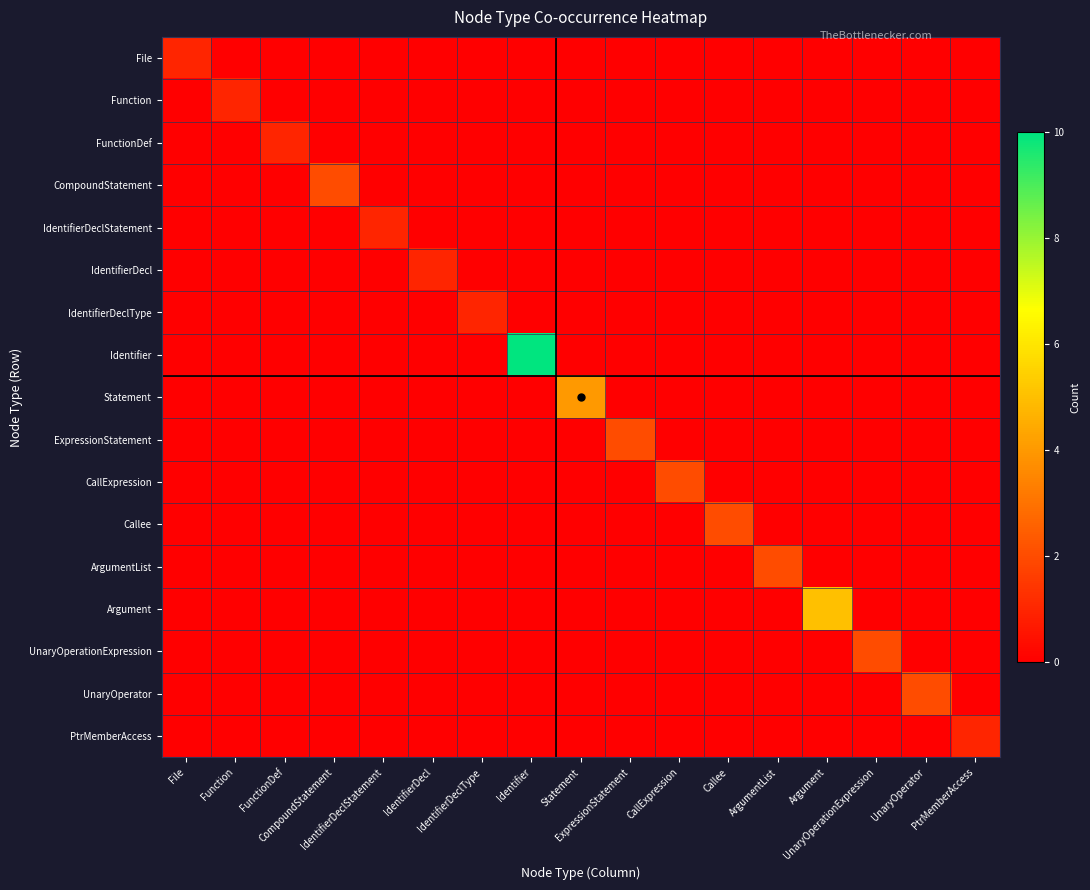

Reading left to right, transcribe all the data shown in this chart.

File: File=1	Function=0	FunctionDef=0	CompoundStatement=0	IdentifierDeclStatement=0	IdentifierDecl=0	IdentifierDeclType=0	Identifier=0	Statement=0	ExpressionStatement=0	CallExpression=0	Callee=0	ArgumentList=0	Argument=0	UnaryOperationExpression=0	UnaryOperator=0	PtrMemberAccess=0
Function: File=0	Function=1	FunctionDef=0	CompoundStatement=0	IdentifierDeclStatement=0	IdentifierDecl=0	IdentifierDeclType=0	Identifier=0	Statement=0	ExpressionStatement=0	CallExpression=0	Callee=0	ArgumentList=0	Argument=0	UnaryOperationExpression=0	UnaryOperator=0	PtrMemberAccess=0
FunctionDef: File=0	Function=0	FunctionDef=1	CompoundStatement=0	IdentifierDeclStatement=0	IdentifierDecl=0	IdentifierDeclType=0	Identifier=0	Statement=0	ExpressionStatement=0	CallExpression=0	Callee=0	ArgumentList=0	Argument=0	UnaryOperationExpression=0	UnaryOperator=0	PtrMemberAccess=0
CompoundStatement: File=0	Function=0	FunctionDef=0	CompoundStatement=2	IdentifierDeclStatement=0	IdentifierDecl=0	IdentifierDeclType=0	Identifier=0	Statement=0	ExpressionStatement=0	CallExpression=0	Callee=0	ArgumentList=0	Argument=0	UnaryOperationExpression=0	UnaryOperator=0	PtrMemberAccess=0
IdentifierDeclStatement: File=0	Function=0	FunctionDef=0	CompoundStatement=0	IdentifierDeclStatement=1	IdentifierDecl=0	IdentifierDeclType=0	Identifier=0	Statement=0	ExpressionStatement=0	CallExpression=0	Callee=0	ArgumentList=0	Argument=0	UnaryOperationExpression=0	UnaryOperator=0	PtrMemberAccess=0
IdentifierDecl: File=0	Function=0	FunctionDef=0	CompoundStatement=0	IdentifierDeclStatement=0	IdentifierDecl=1	IdentifierDeclType=0	Identifier=0	Statement=0	ExpressionStatement=0	CallExpression=0	Callee=0	ArgumentList=0	Argument=0	UnaryOperationExpression=0	UnaryOperator=0	PtrMemberAccess=0
IdentifierDeclType: File=0	Function=0	FunctionDef=0	CompoundStatement=0	IdentifierDeclStatement=0	IdentifierDecl=0	IdentifierDeclType=1	Identifier=0	Statement=0	ExpressionStatement=0	CallExpression=0	Callee=0	ArgumentList=0	Argument=0	UnaryOperationExpression=0	UnaryOperator=0	PtrMemberAccess=0
Identifier: File=0	Function=0	FunctionDef=0	CompoundStatement=0	IdentifierDeclStatement=0	IdentifierDecl=0	IdentifierDeclType=0	Identifier=10	Statement=0	ExpressionStatement=0	CallExpression=0	Callee=0	ArgumentList=0	Argument=0	UnaryOperationExpression=0	UnaryOperator=0	PtrMemberAccess=0
Statement: File=0	Function=0	FunctionDef=0	CompoundStatement=0	IdentifierDeclStatement=0	IdentifierDecl=0	IdentifierDeclType=0	Identifier=0	Statement=4	ExpressionStatement=0	CallExpression=0	Callee=0	ArgumentList=0	Argument=0	UnaryOperationExpression=0	UnaryOperator=0	PtrMemberAccess=0
ExpressionStatement: File=0	Function=0	FunctionDef=0	CompoundStatement=0	IdentifierDeclStatement=0	IdentifierDecl=0	IdentifierDeclType=0	Identifier=0	Statement=0	ExpressionStatement=2	CallExpression=0	Callee=0	ArgumentList=0	Argument=0	UnaryOperationExpression=0	UnaryOperator=0	PtrMemberAccess=0
CallExpression: File=0	Function=0	FunctionDef=0	CompoundStatement=0	IdentifierDeclStatement=0	IdentifierDecl=0	IdentifierDeclType=0	Identifier=0	Statement=0	ExpressionStatement=0	CallExpression=2	Callee=0	ArgumentList=0	Argument=0	UnaryOperationExpression=0	UnaryOperator=0	PtrMemberAccess=0
Callee: File=0	Function=0	FunctionDef=0	CompoundStatement=0	IdentifierDeclStatement=0	IdentifierDecl=0	IdentifierDeclType=0	Identifier=0	Statement=0	ExpressionStatement=0	CallExpression=0	Callee=2	ArgumentList=0	Argument=0	UnaryOperationExpression=0	UnaryOperator=0	PtrMemberAccess=0
ArgumentList: File=0	Function=0	FunctionDef=0	CompoundStatement=0	IdentifierDeclStatement=0	IdentifierDecl=0	IdentifierDeclType=0	Identifier=0	Statement=0	ExpressionStatement=0	CallExpression=0	Callee=0	ArgumentList=2	Argument=0	UnaryOperationExpression=0	UnaryOperator=0	PtrMemberAccess=0
Argument: File=0	Function=0	FunctionDef=0	CompoundStatement=0	IdentifierDeclStatement=0	IdentifierDecl=0	IdentifierDeclType=0	Identifier=0	Statement=0	ExpressionStatement=0	CallExpression=0	Callee=0	ArgumentList=0	Argument=5	UnaryOperationExpression=0	UnaryOperator=0	PtrMemberAccess=0
UnaryOperationExpression: File=0	Function=0	FunctionDef=0	CompoundStatement=0	IdentifierDeclStatement=0	IdentifierDecl=0	IdentifierDeclType=0	Identifier=0	Statement=0	ExpressionStatement=0	CallExpression=0	Callee=0	ArgumentList=0	Argument=0	UnaryOperationExpression=2	UnaryOperator=0	PtrMemberAccess=0
UnaryOperator: File=0	Function=0	FunctionDef=0	CompoundStatement=0	IdentifierDeclStatement=0	IdentifierDecl=0	IdentifierDeclType=0	Identifier=0	Statement=0	ExpressionStatement=0	CallExpression=0	Callee=0	ArgumentList=0	Argument=0	UnaryOperationExpression=0	UnaryOperator=2	PtrMemberAccess=0
PtrMemberAccess: File=0	Function=0	FunctionDef=0	CompoundStatement=0	IdentifierDeclStatement=0	IdentifierDecl=0	IdentifierDeclType=0	Identifier=0	Statement=0	ExpressionStatement=0	CallExpression=0	Callee=0	ArgumentList=0	Argument=0	UnaryOperationExpression=0	UnaryOperator=0	PtrMemberAccess=1